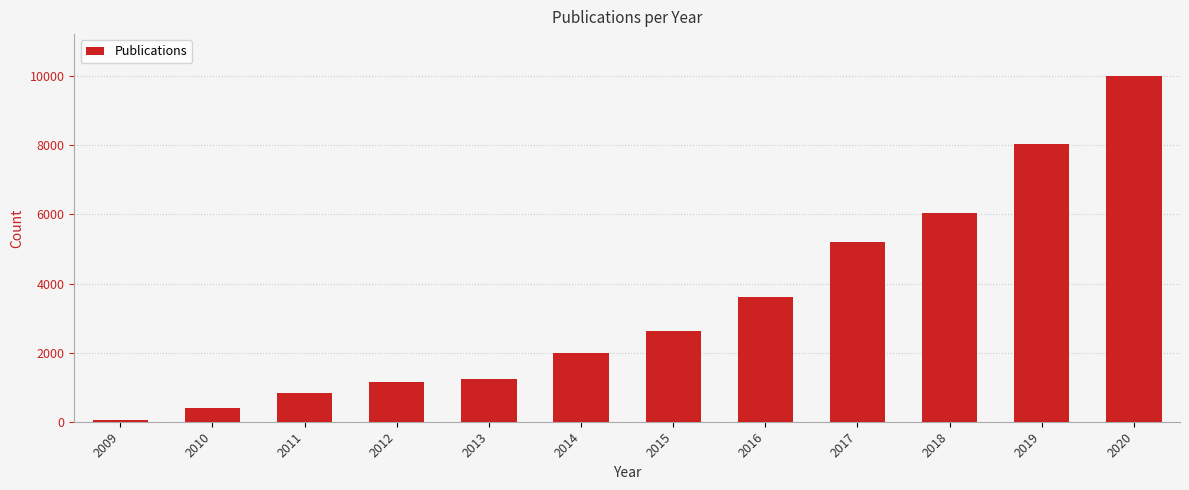

What is the smallest value displayed?

60